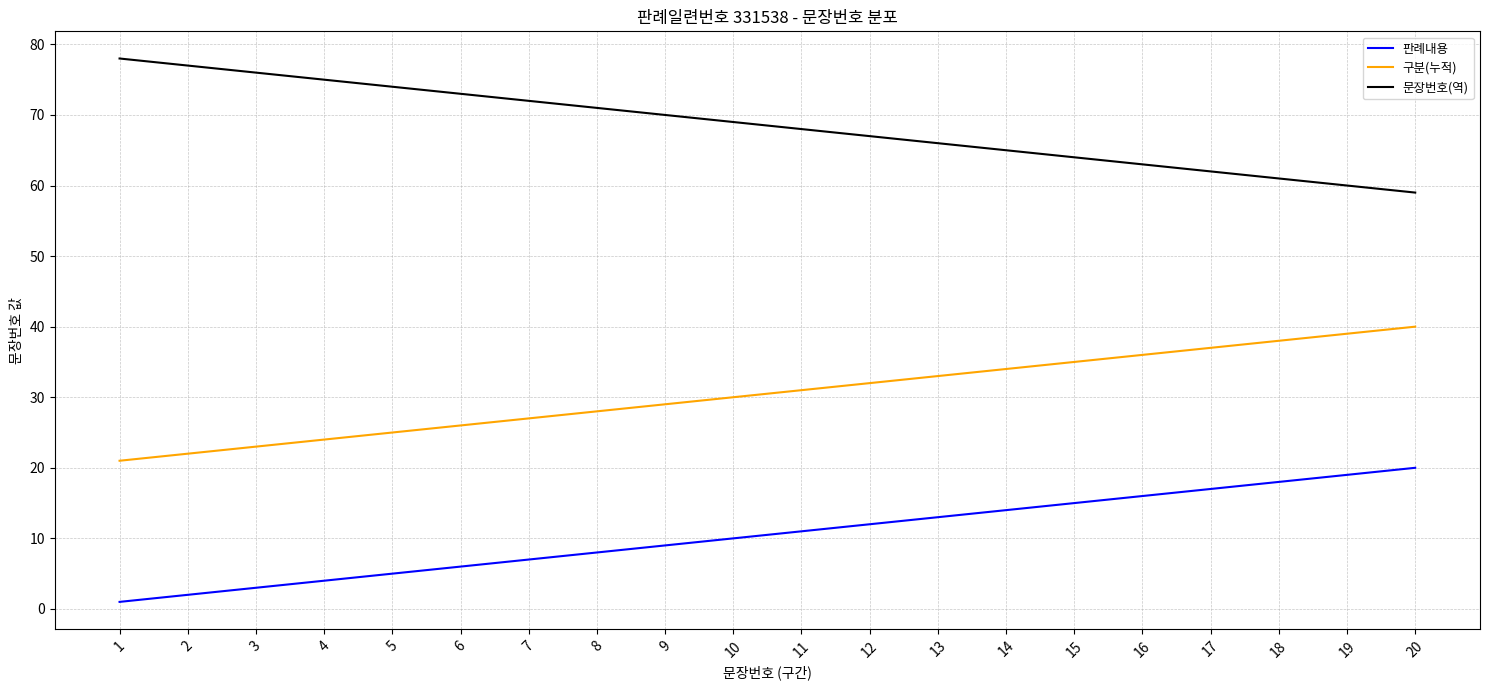

Is it true that 구분(누적) equals 28 at 8?

True